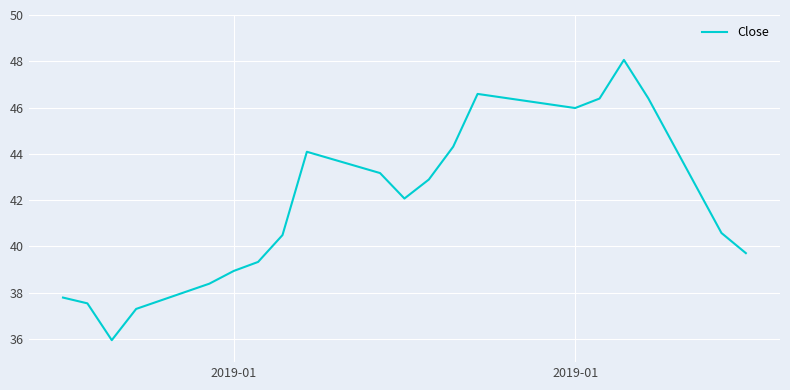

What is the difference between the maximum and minimum values?

12.1